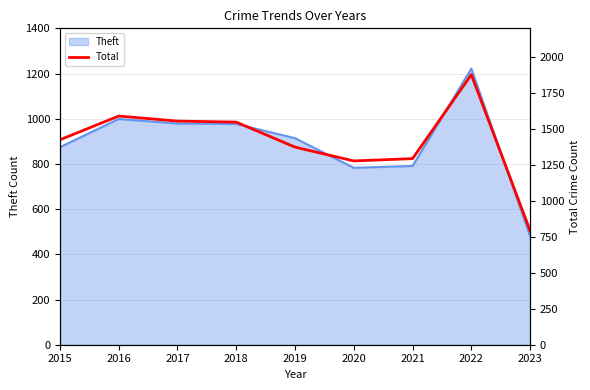

Which label corresponds to the largest value in the chart?

2022